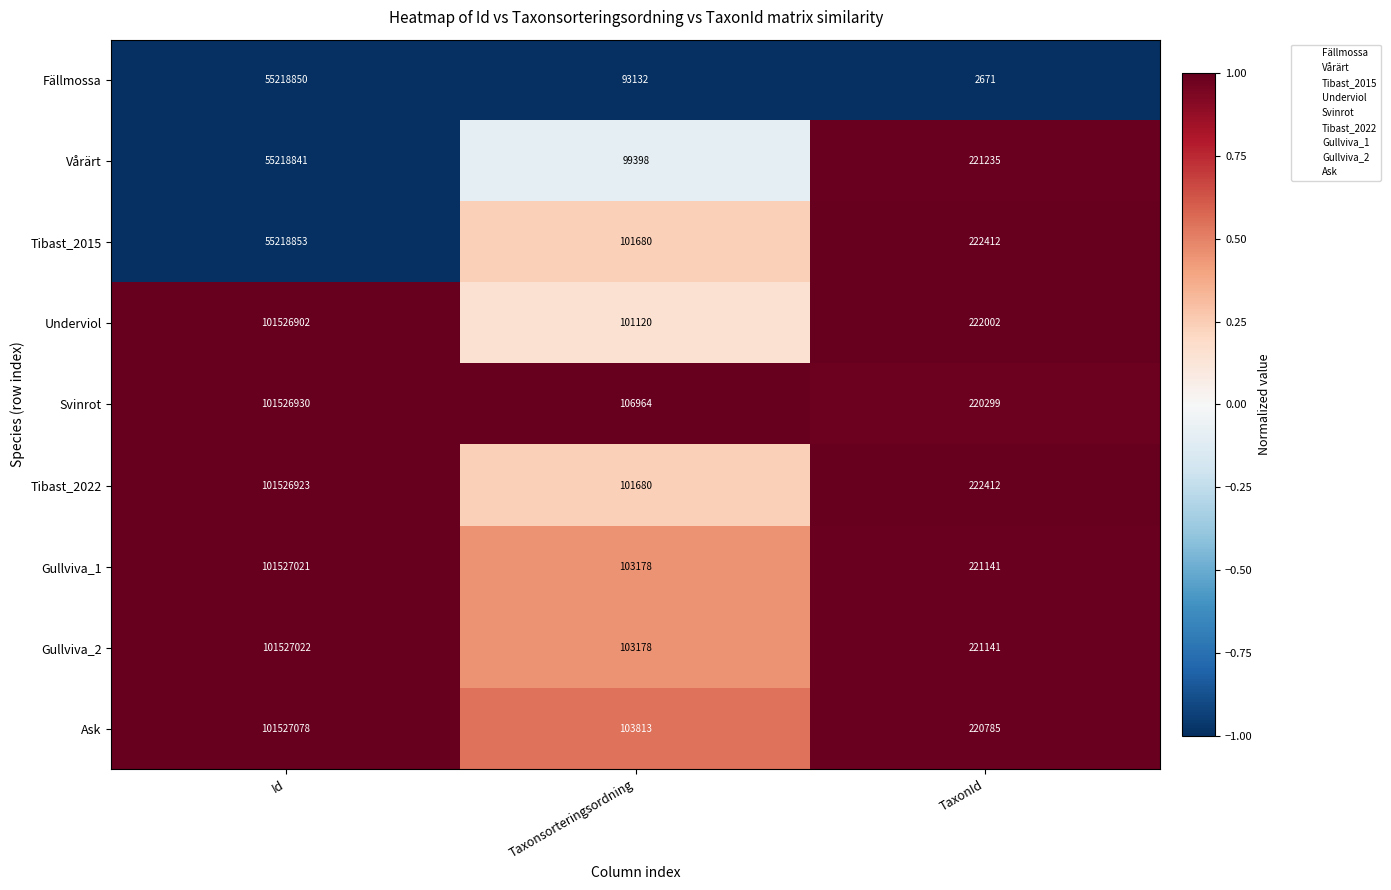

What is the spread (max minus min) of values at Taxonsorteringsordning?

13832